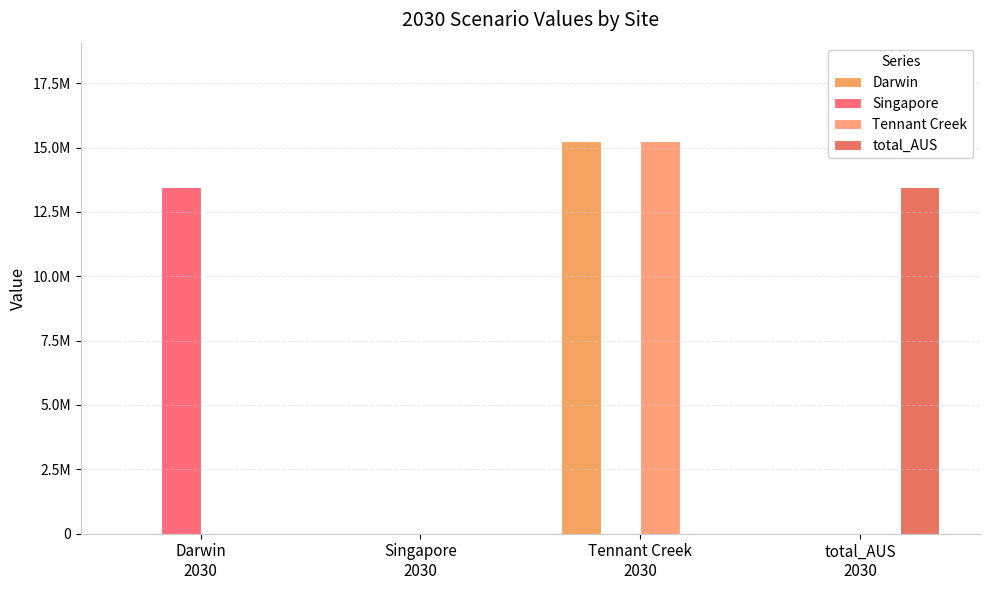

Which category has the lowest value in the Singapore series?

Singapore
2030